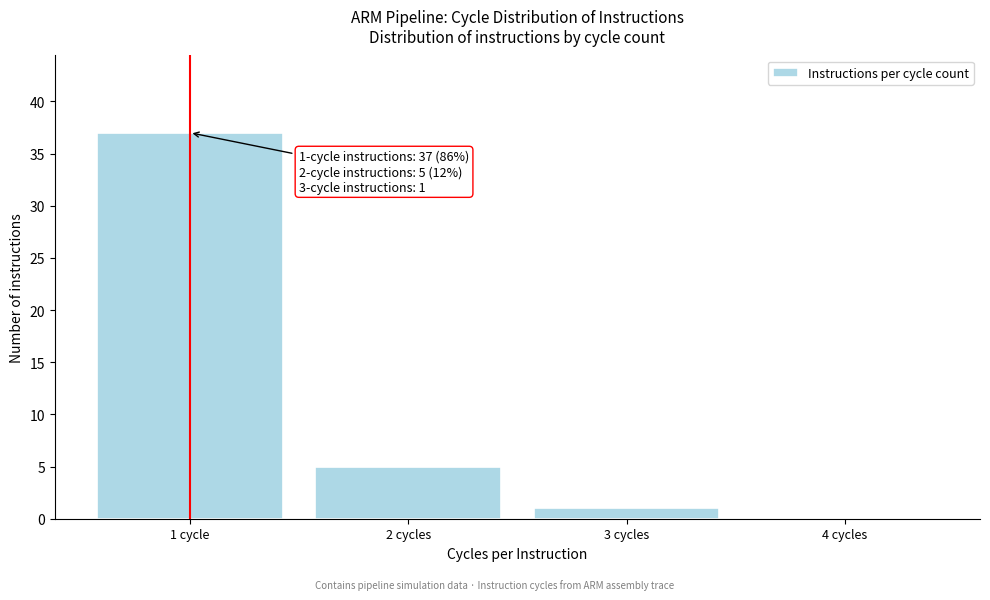

Reading left to right, what are all the values shown in this chart?

1 cycle=37	2 cycles=5	3 cycles=1	4 cycles=0